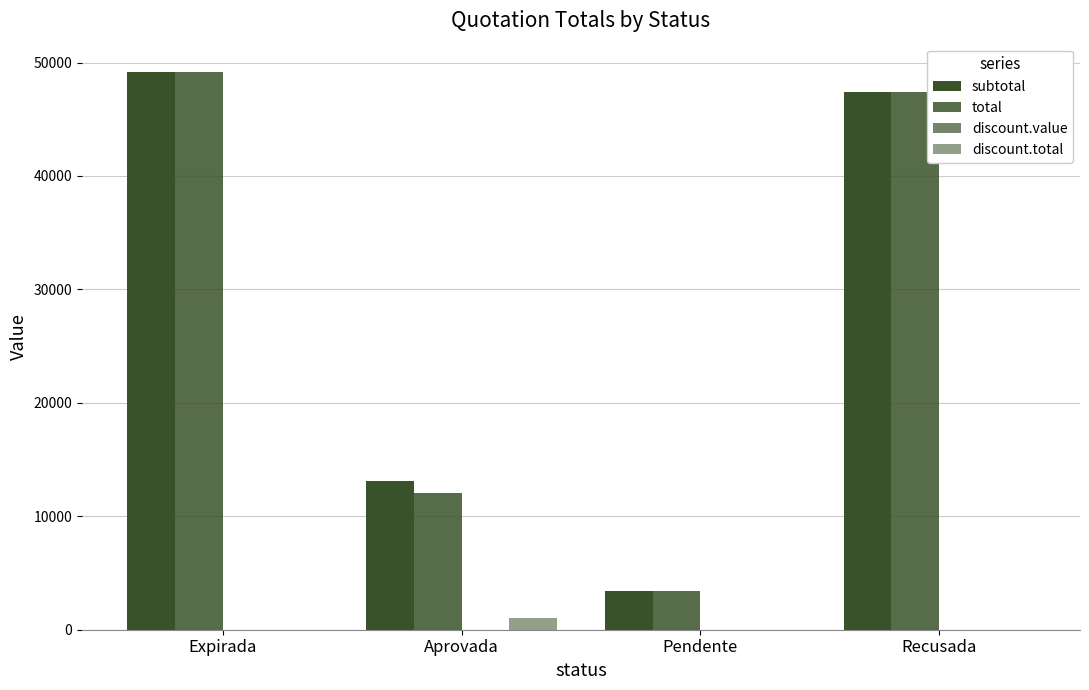

Reading left to right, transcribe all the data shown in this chart.

subtotal: Expirada=49205.0	Aprovada=13070.0	Pendente=3400.0	Recusada=47370.0
total: Expirada=49205.0	Aprovada=12070.0	Pendente=3400.0	Recusada=47370.0
discount.value: Expirada=0.0	Aprovada=10.0	Pendente=0.0	Recusada=0.0
discount.total: Expirada=0.0	Aprovada=1000.0	Pendente=0.0	Recusada=0.0